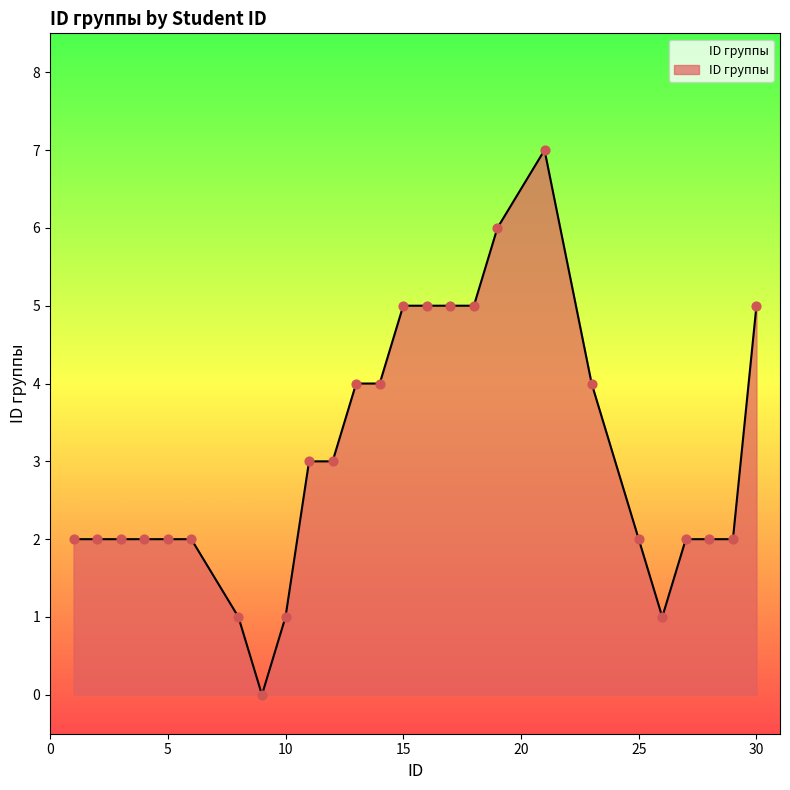

What is the greatest value displayed?

7